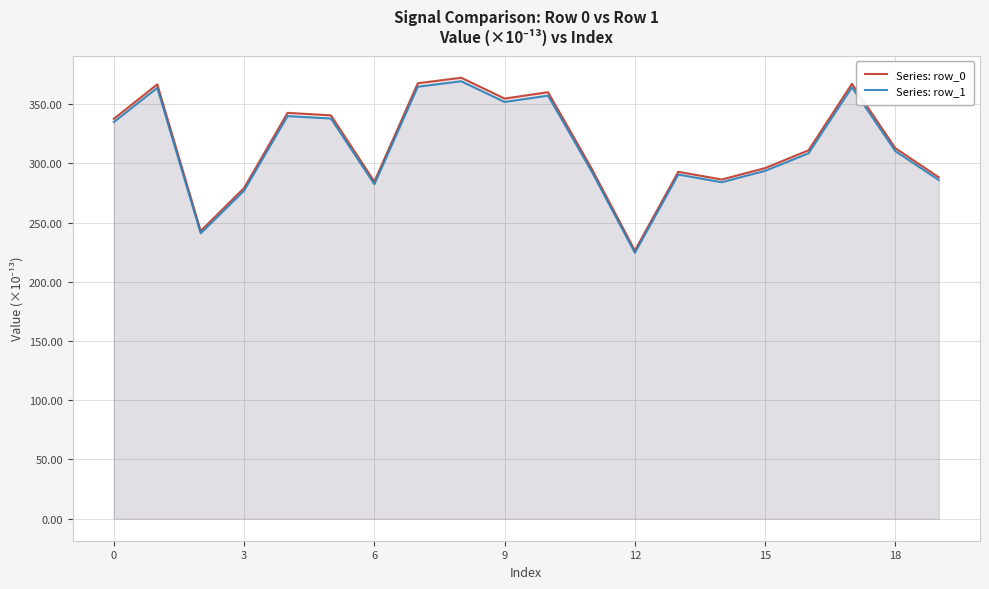

The Series: row_1 series shows 351.9 at 9. True or false?

True